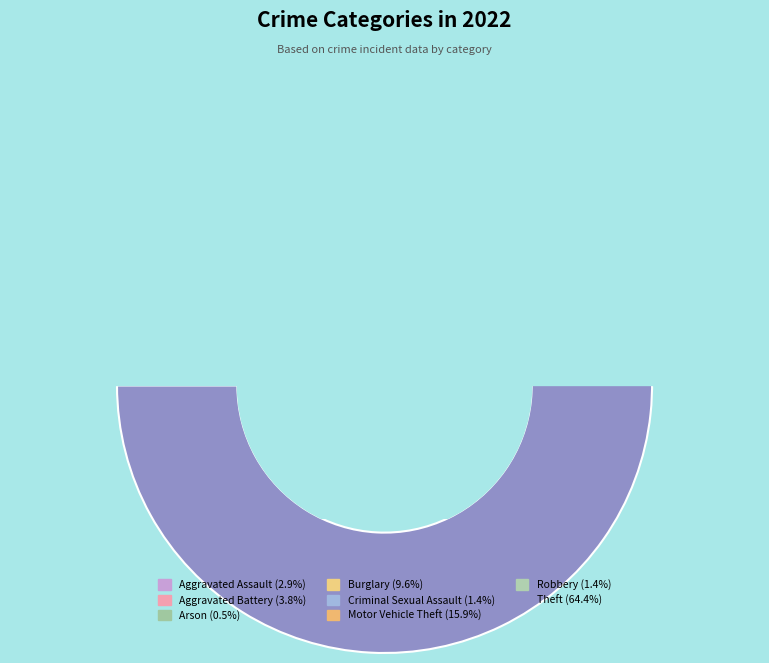

What is the change in value from Arson to Motor Vehicle Theft?

+32